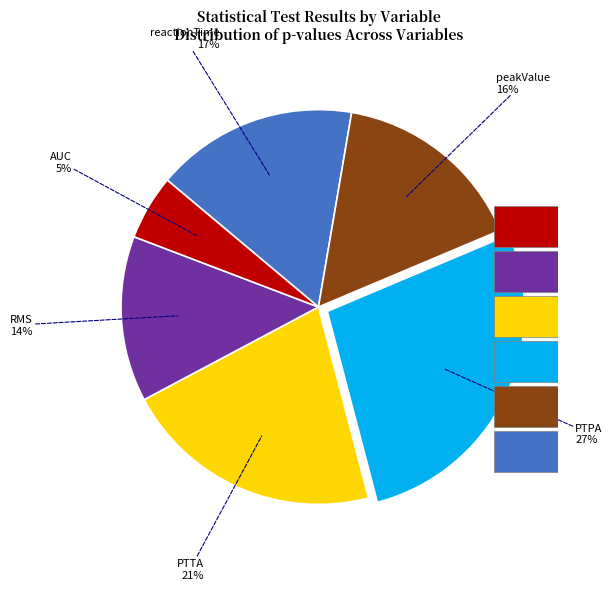

Count the number of slices in the pie.

6